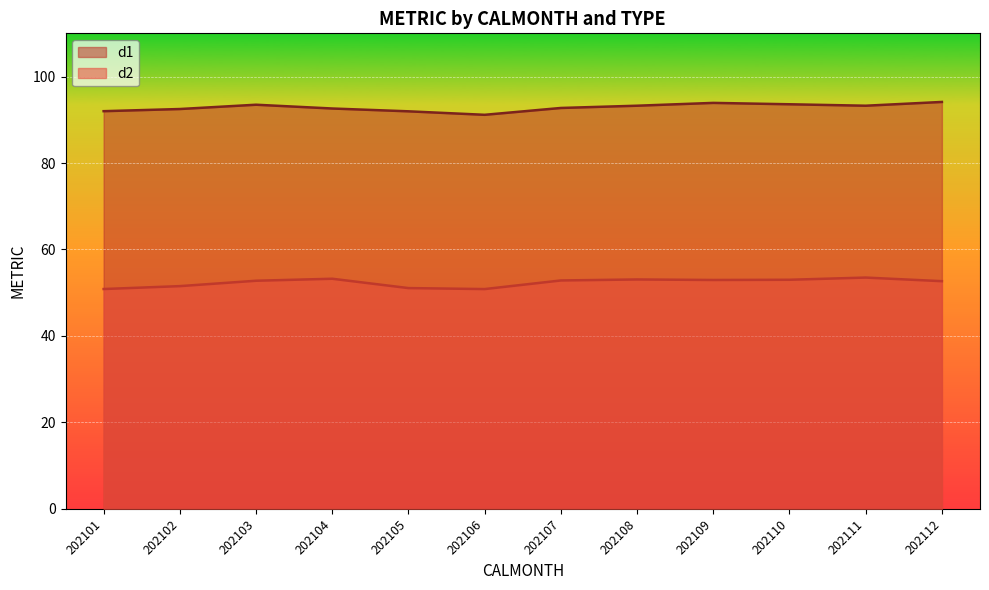

How many data points does each series have?

12